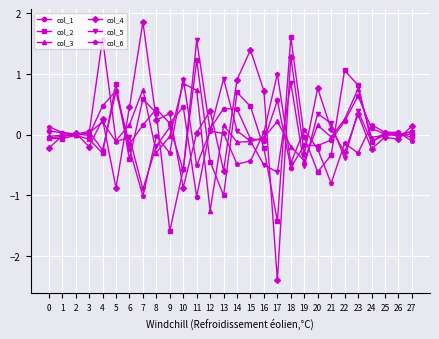

What are all the series names shown in the legend?

col_1, col_2, col_3, col_4, col_5, col_6